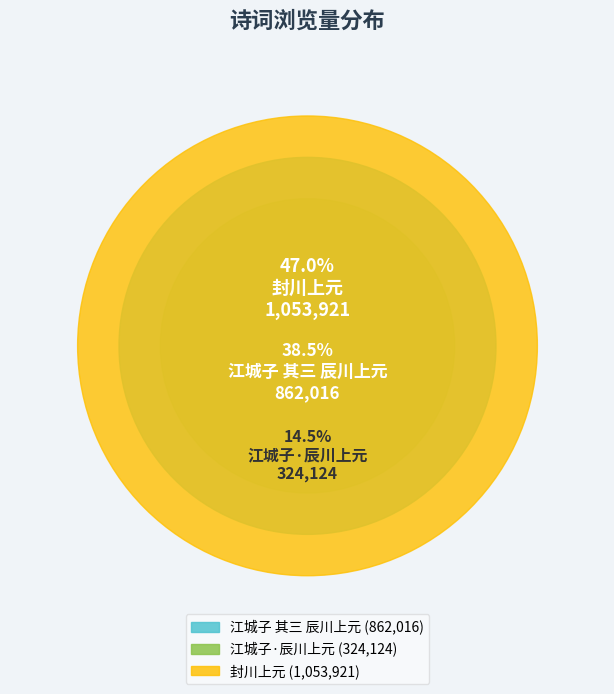

Which category has the smallest portion of the pie?

江城子·辰川上元